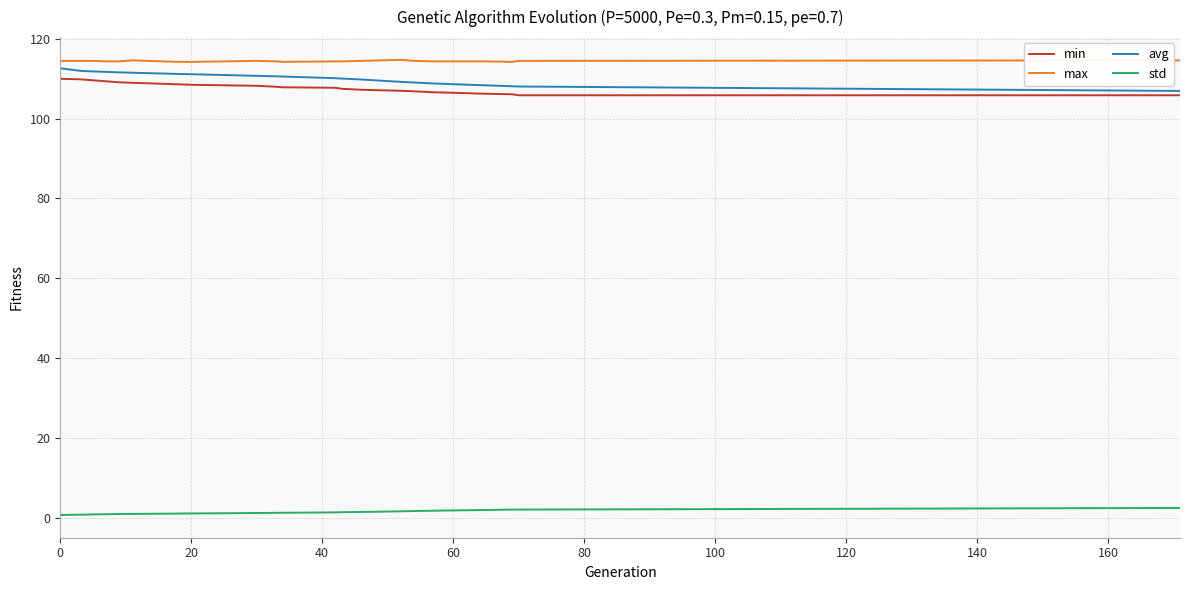

What is the sum of all max values?

2631.5